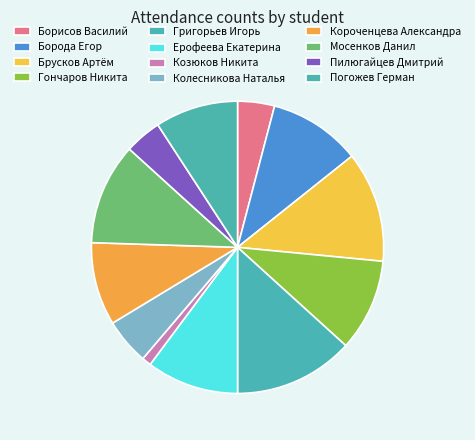

Count the number of slices in the pie.

12